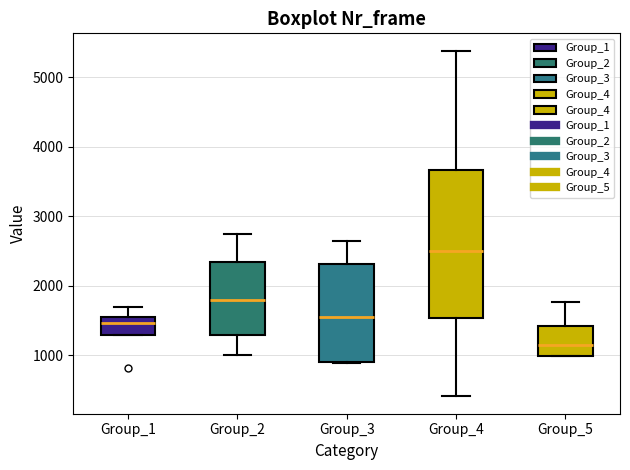

Reading left to right, read every box against the y-axis: the position of its median line, the range the box covers, and the ends of its whiskers. The values are not printed on the chart, so give them approximately, as read against the axis.

Group_1: median 1500 (just below the box's upper edge), box 1300 to 1500, whiskers 1300 to 1700
Group_2: median 1800, box 1300 to 2300, whiskers 1000 to 2700
Group_3: median 1600, box 900 to 2300, whiskers 900 to 2600
Group_4: median 2500, box 1500 to 3700, whiskers 400 to 5400
Group_5: median 1100, box 1000 to 1400, whiskers 1000 to 1800